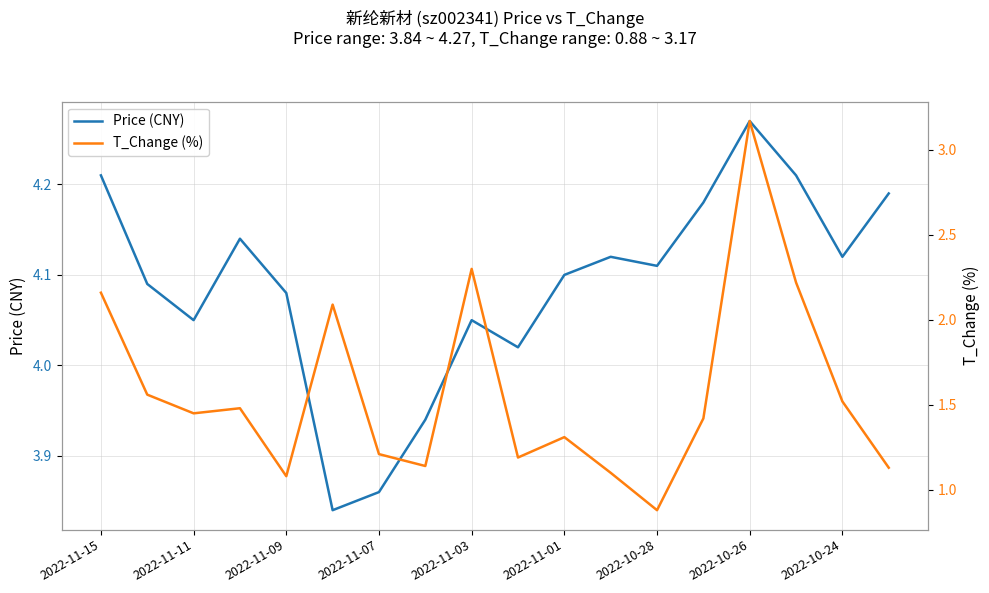

The value of Price (CNY) at 15 is 4.2. True or false?

True